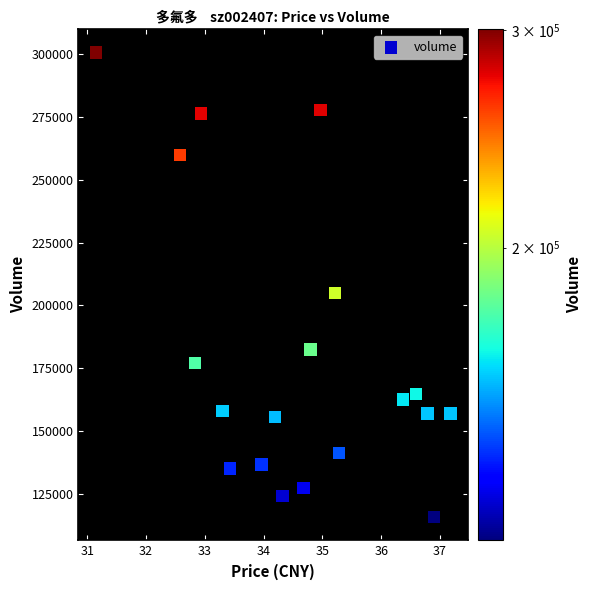

What Y value in the scatter plot is closest to 208166?

204973